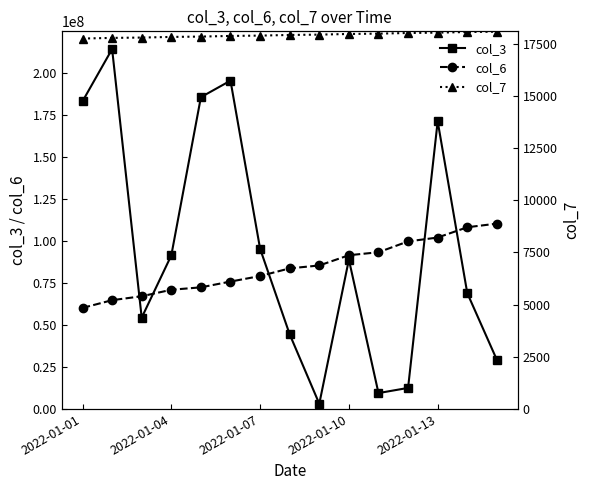

In col_3, how many points are lower than both neighbors (excluding endpoints)?

3